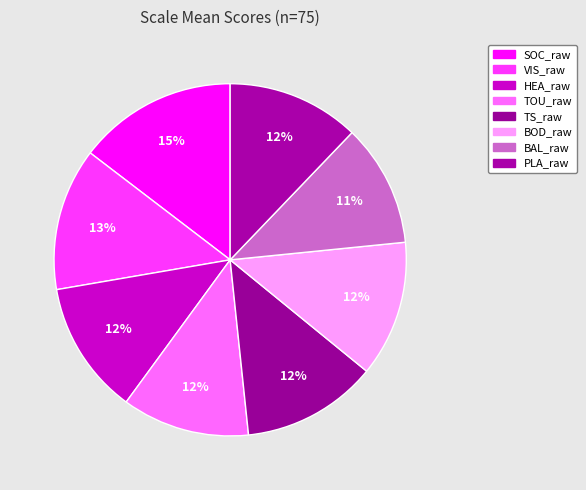

Combined, do BAL_raw and PLA_raw account for over 50%?

No